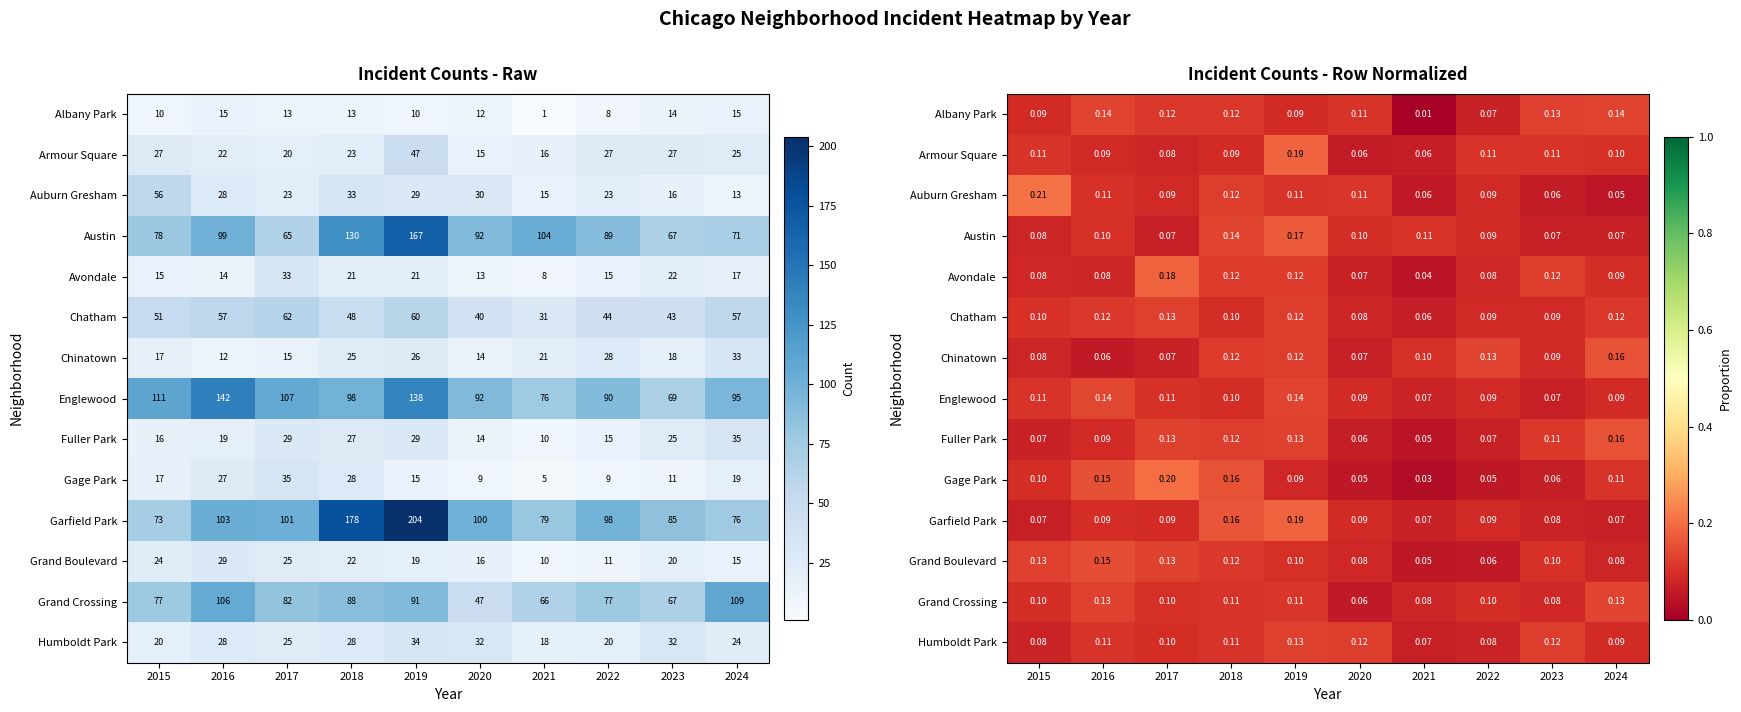

What is the total value across all series at 2023?

1.3